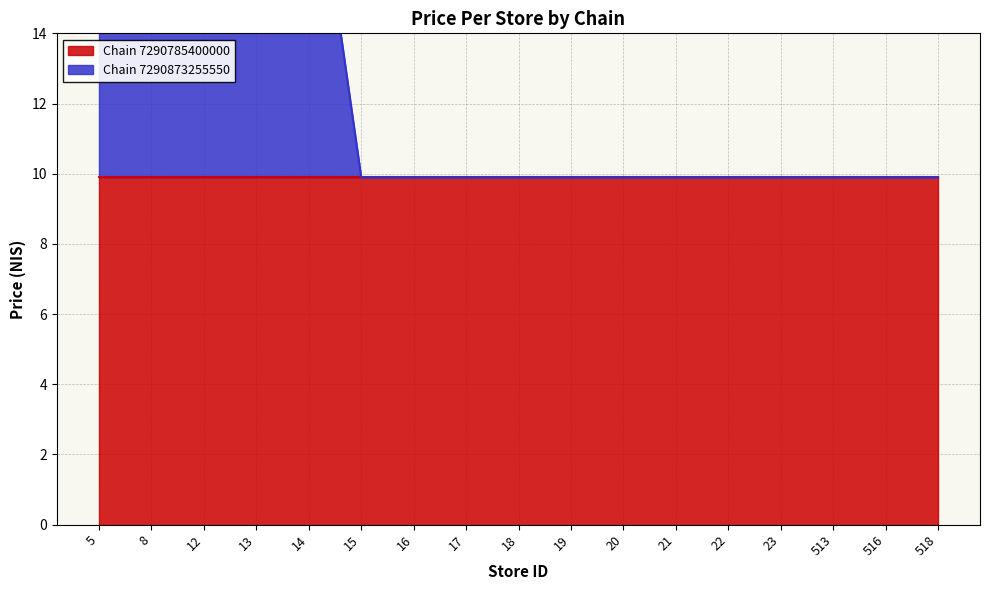

Reading left to right, list all the values displayed in this chart.

20.8	20.8	20.8	20.8	20.4	9.9	9.9	9.9	9.9	9.9	9.9	9.9	9.9	9.9	9.9	9.9	9.9